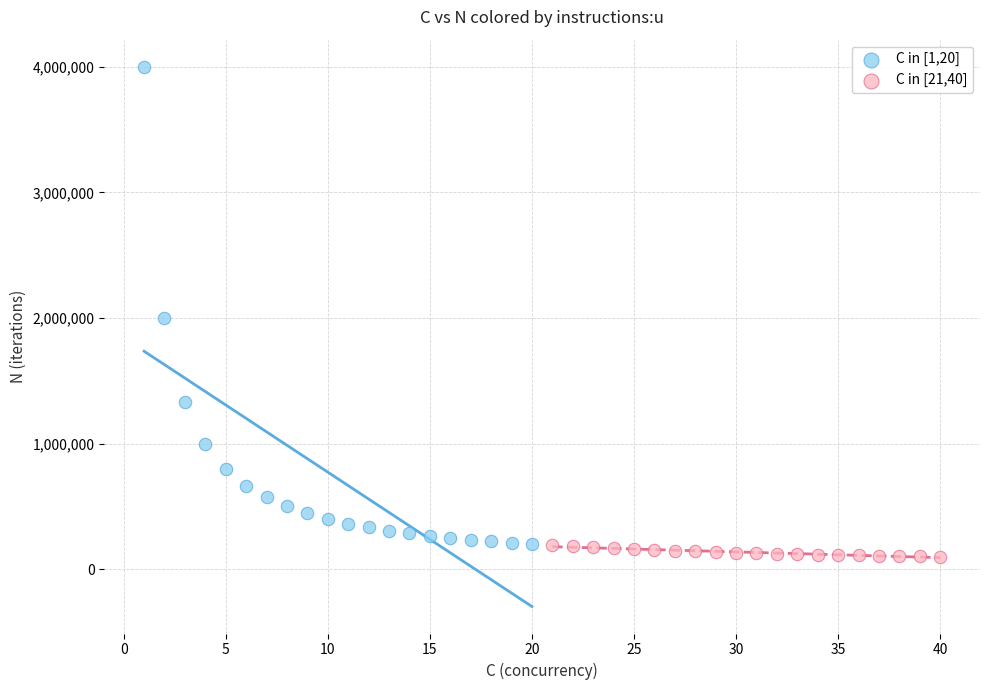

Which series reaches the maximum Y coordinate?

C in [1,20]